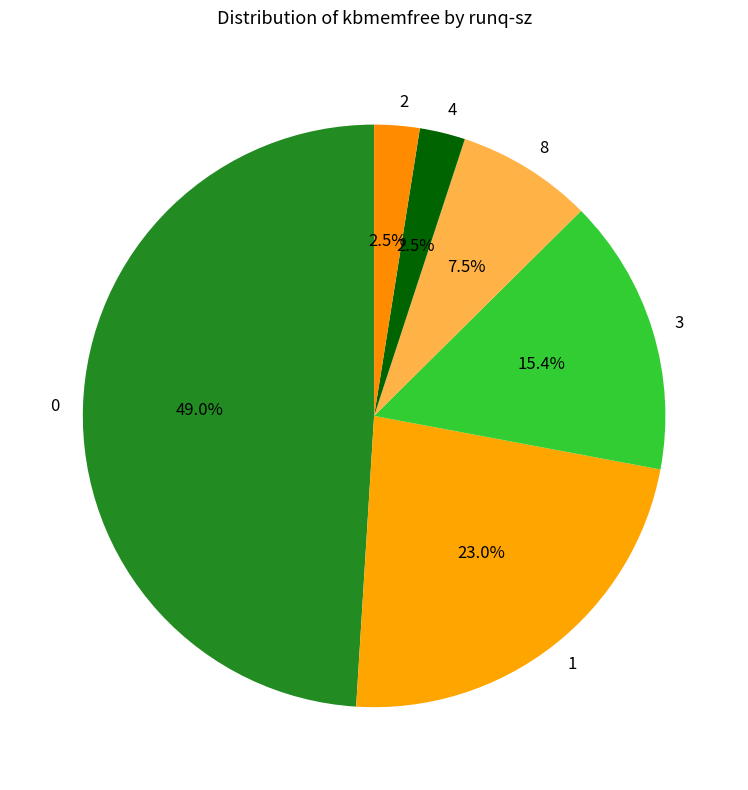

To the nearest percent, what is the combined percentage of 0 and 3?

64%